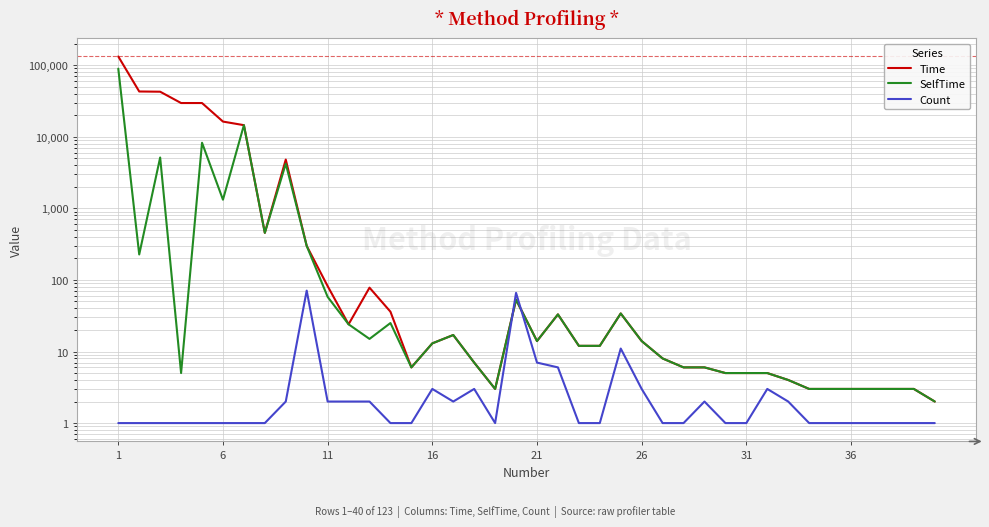

What are all the series names shown in the legend?

Time, SelfTime, Count